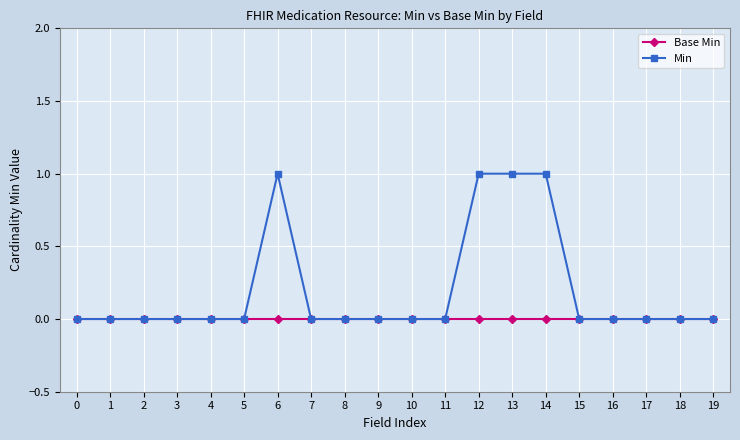

What is the sum of all Min values?

4